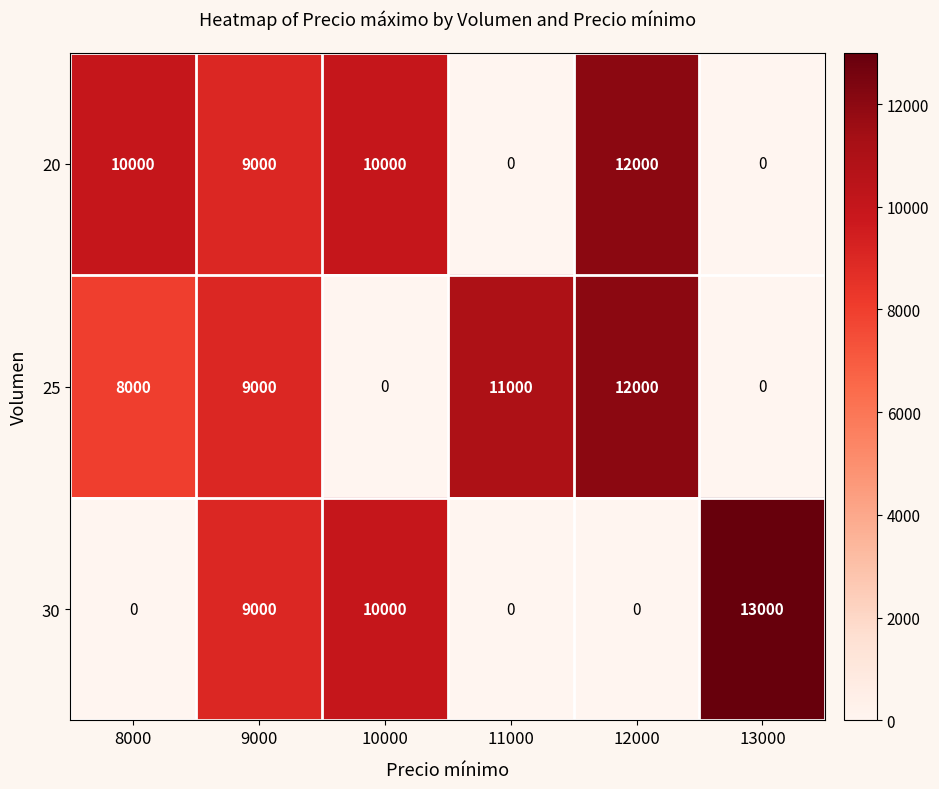

Count the number of data series in this chart.

3